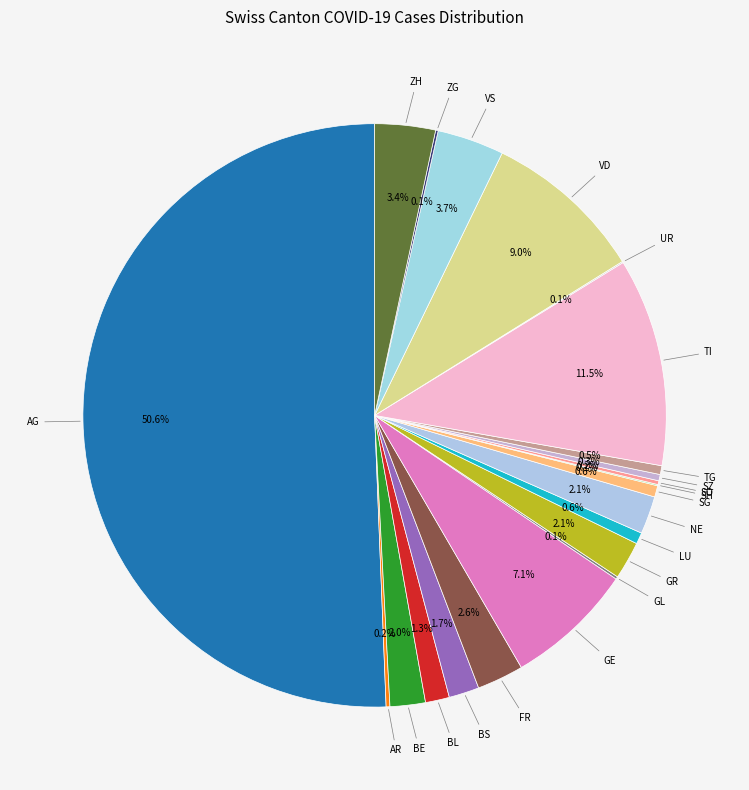

Count the number of slices in the pie.

26